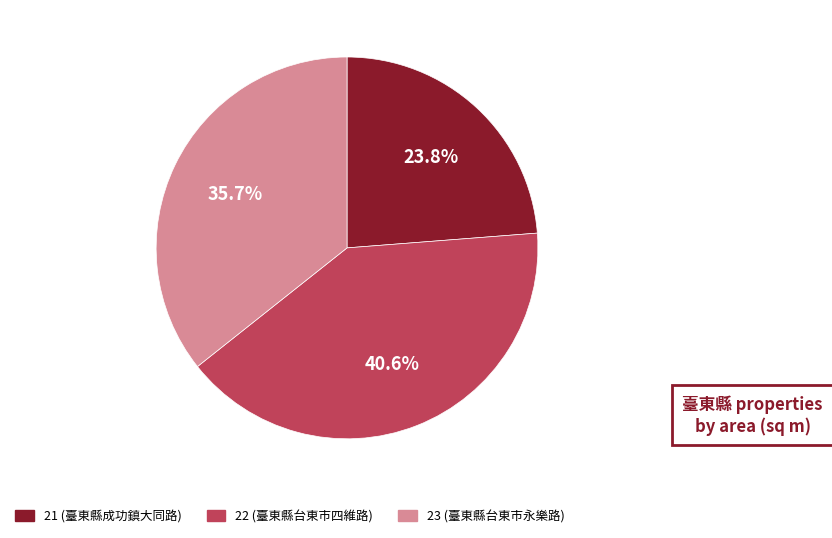

Is there a majority slice in this chart?

No